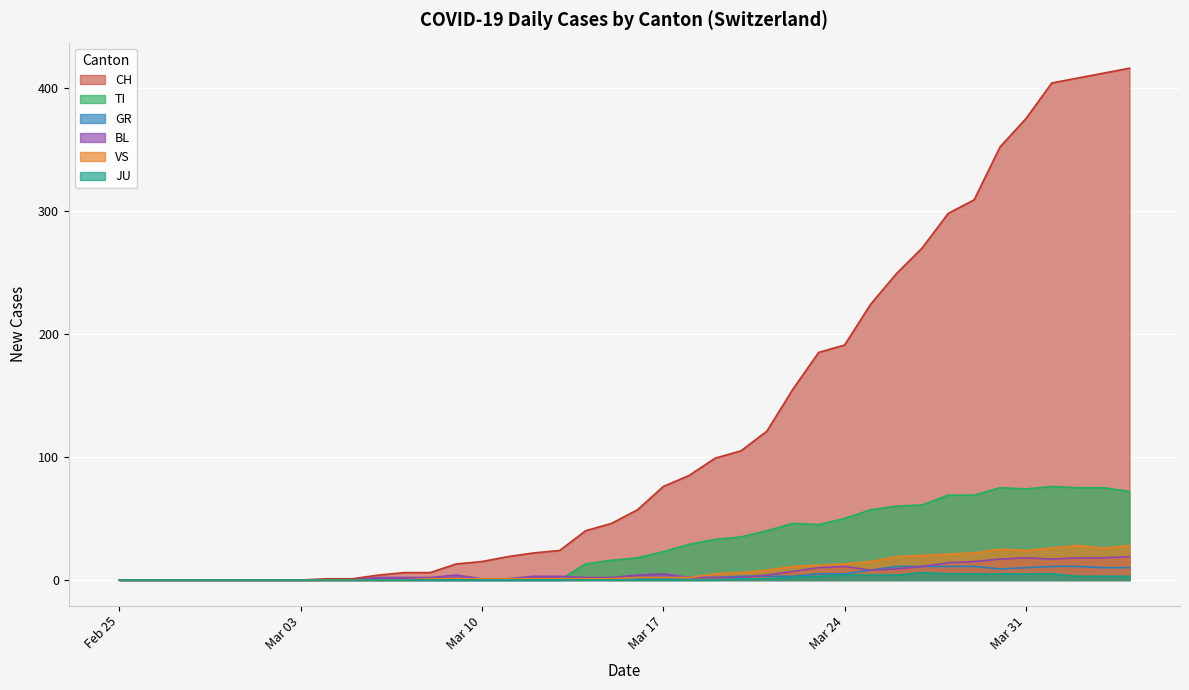

The BL series shows 1 at Mar 10. True or false?

True